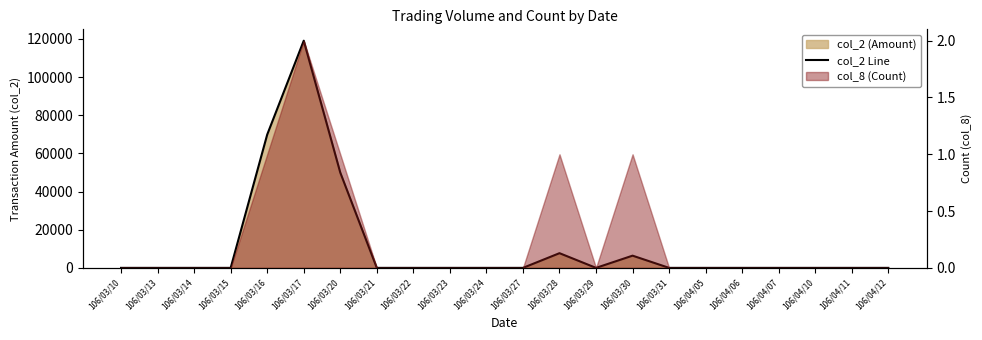

List the labels in order of value, largest first.

106/03/17, 106/03/16, 106/03/20, 106/03/28, 106/03/30, 106/03/10, 106/03/13, 106/03/14, 106/03/15, 106/03/21, 106/03/22, 106/03/23, 106/03/24, 106/03/27, 106/03/29, 106/03/31, 106/04/05, 106/04/06, 106/04/07, 106/04/10, 106/04/11, 106/04/12